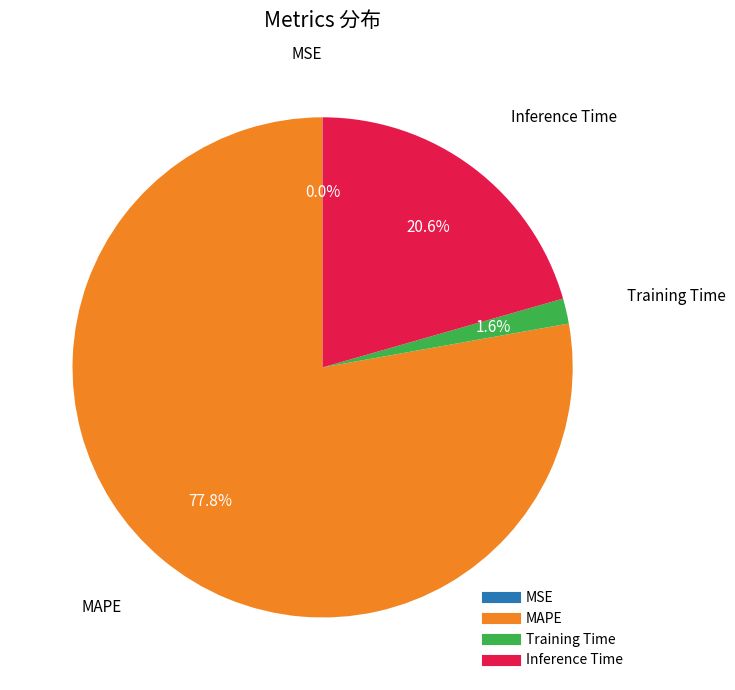

Is it true that Inference Time is 21% of the pie?

True